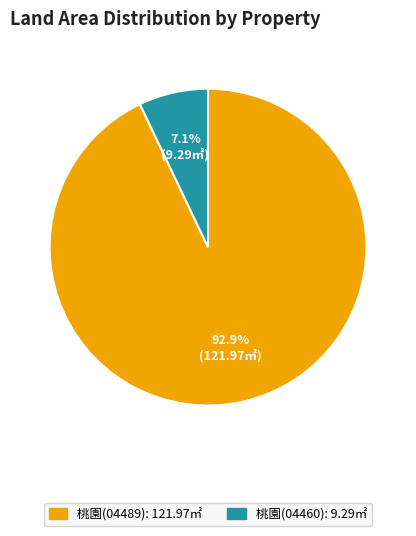

How many slices are in this pie chart?

2